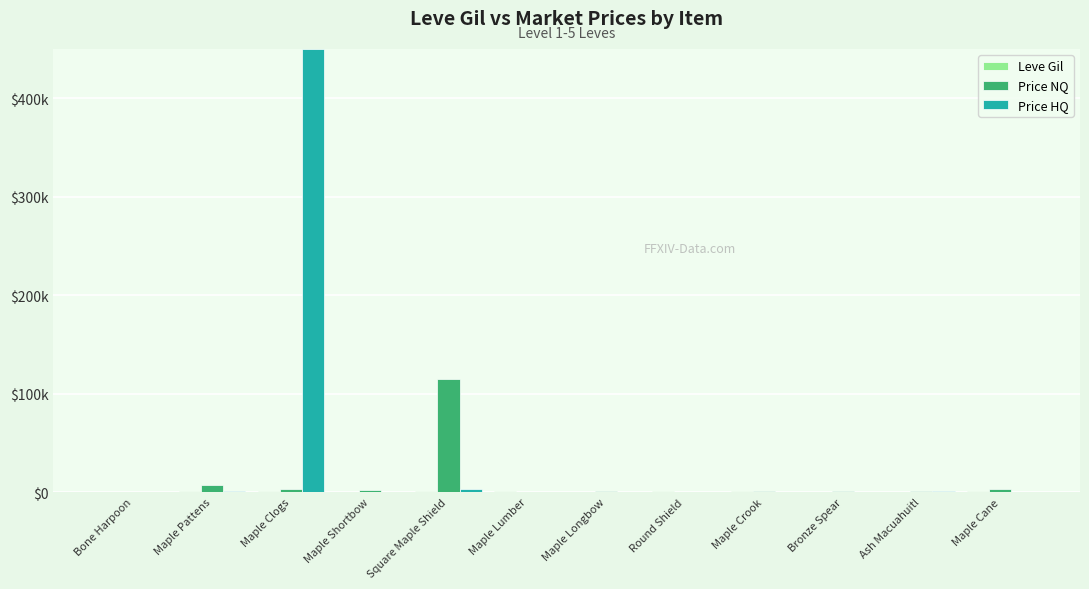

What is the average value of the Price HQ series?

38067